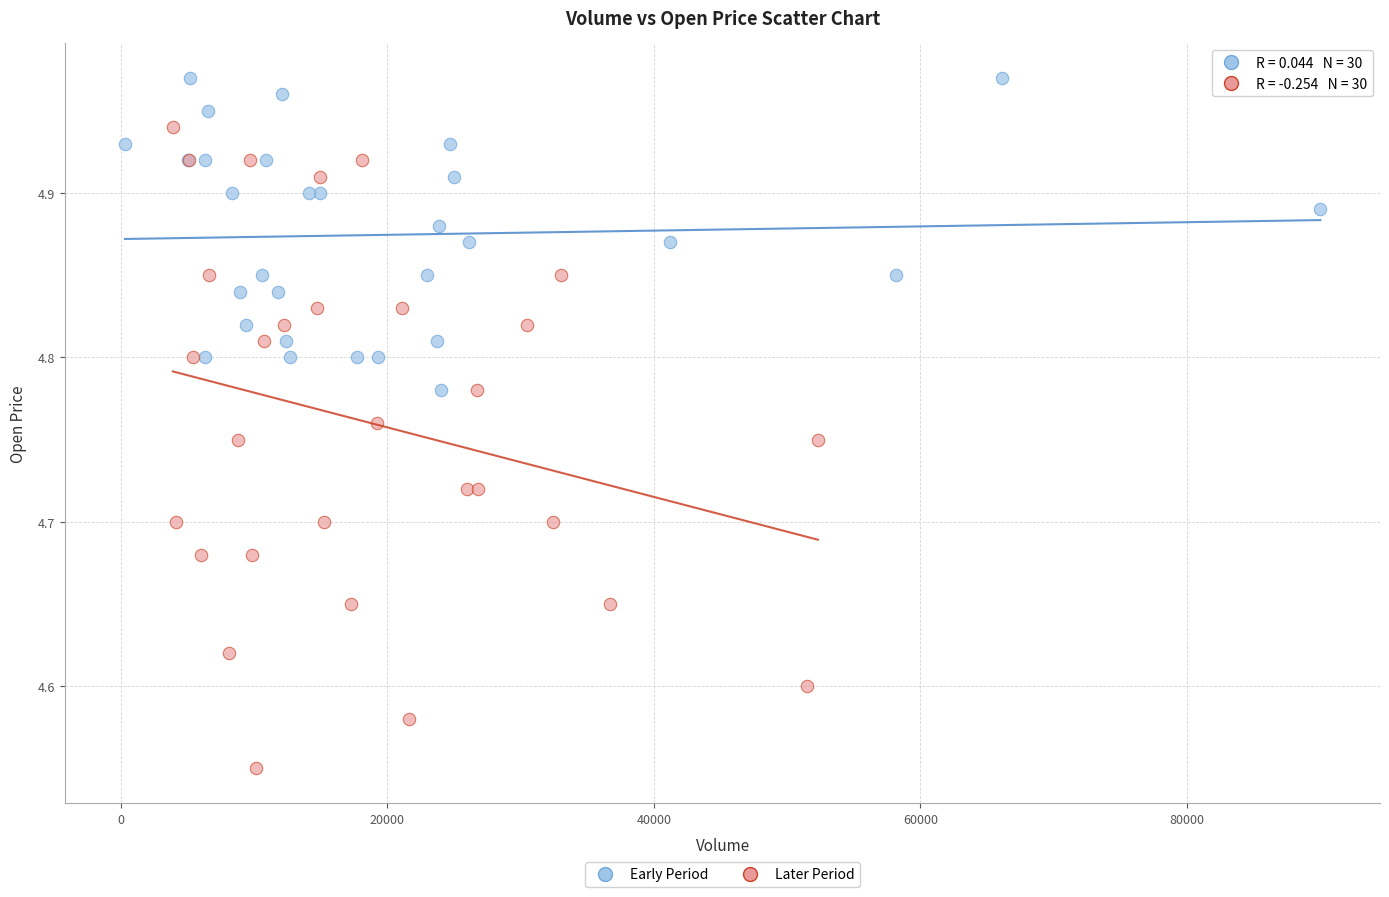

Which series has the widest spread of Y values?

Later Period